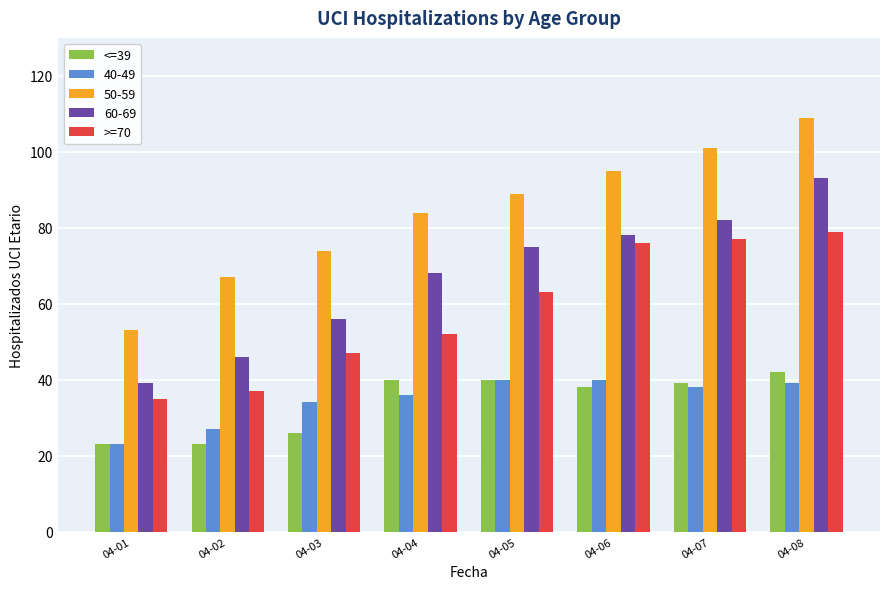

Which series has the largest range (max minus min)?

50-59